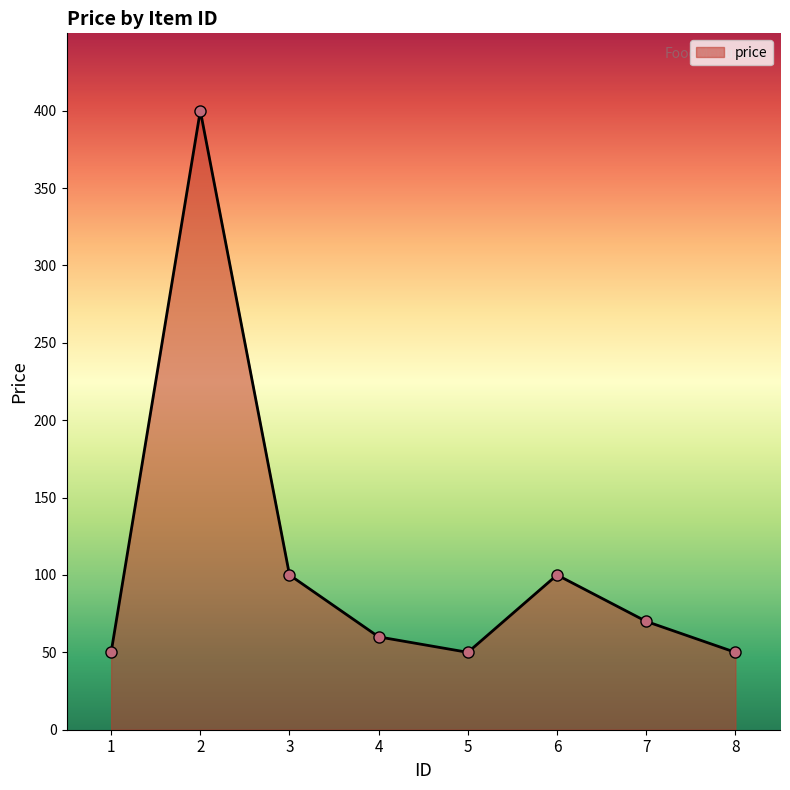

Reading left to right, what are all the values shown in this chart?

1=50	2=400	3=100	4=60	5=50	6=100	7=70	8=50